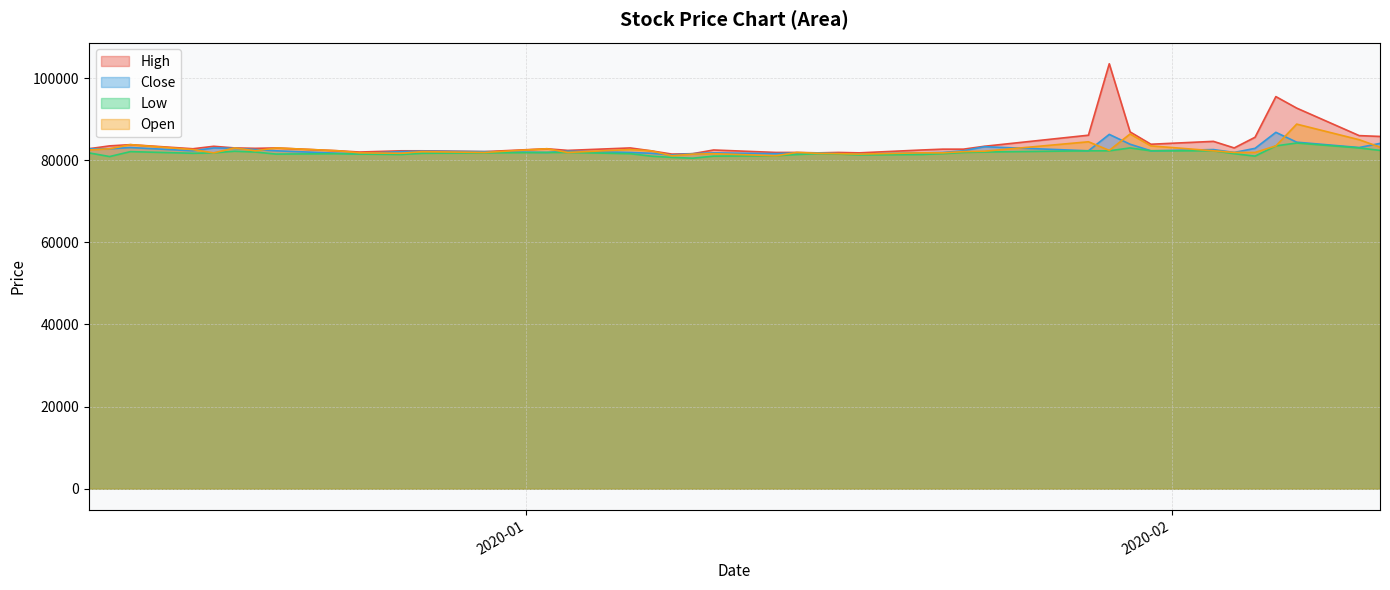

At which label does Open reach its peak?

2020-02-07